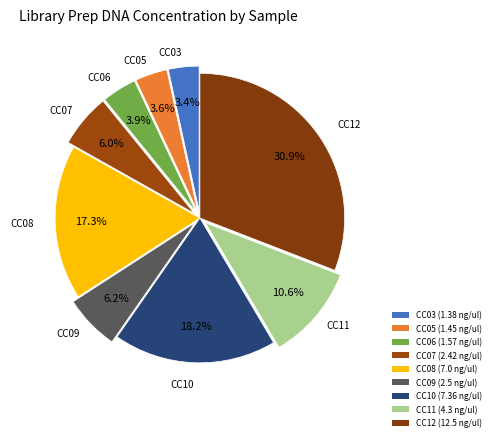

How many segments does this pie chart have?

9